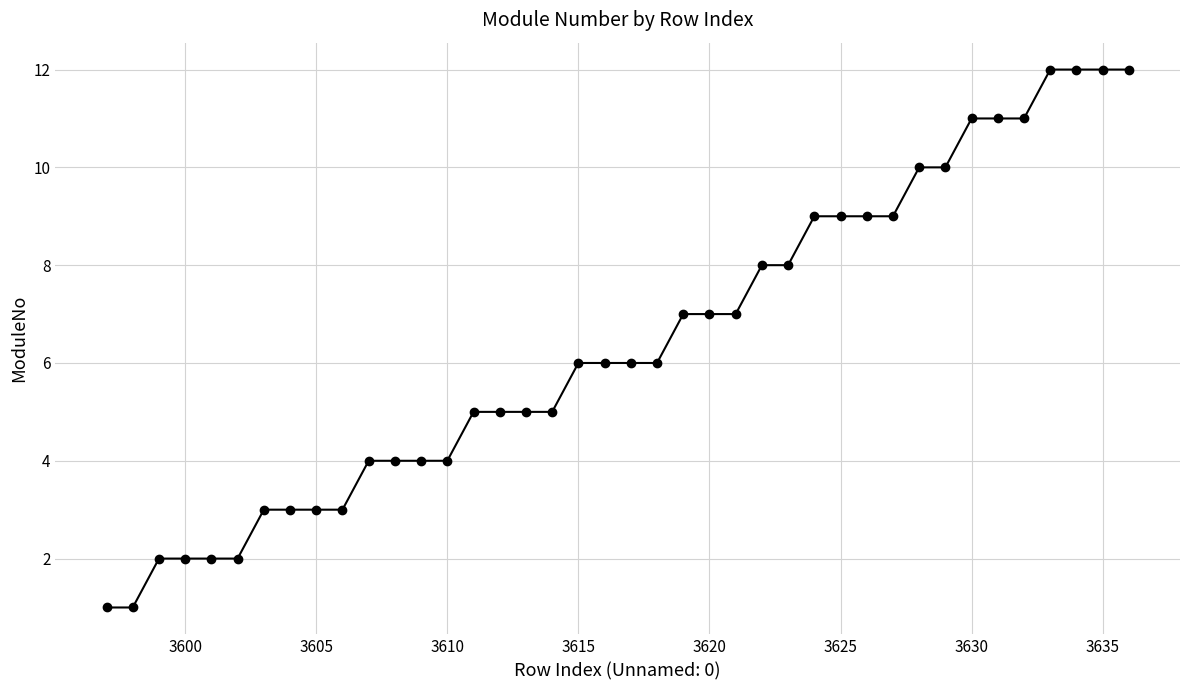

What is the smallest value displayed?

1